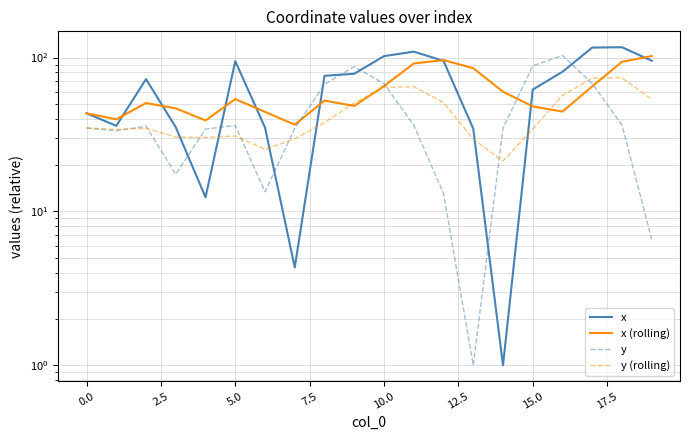

How many interior local peaks does the x (rolling) series have?

4